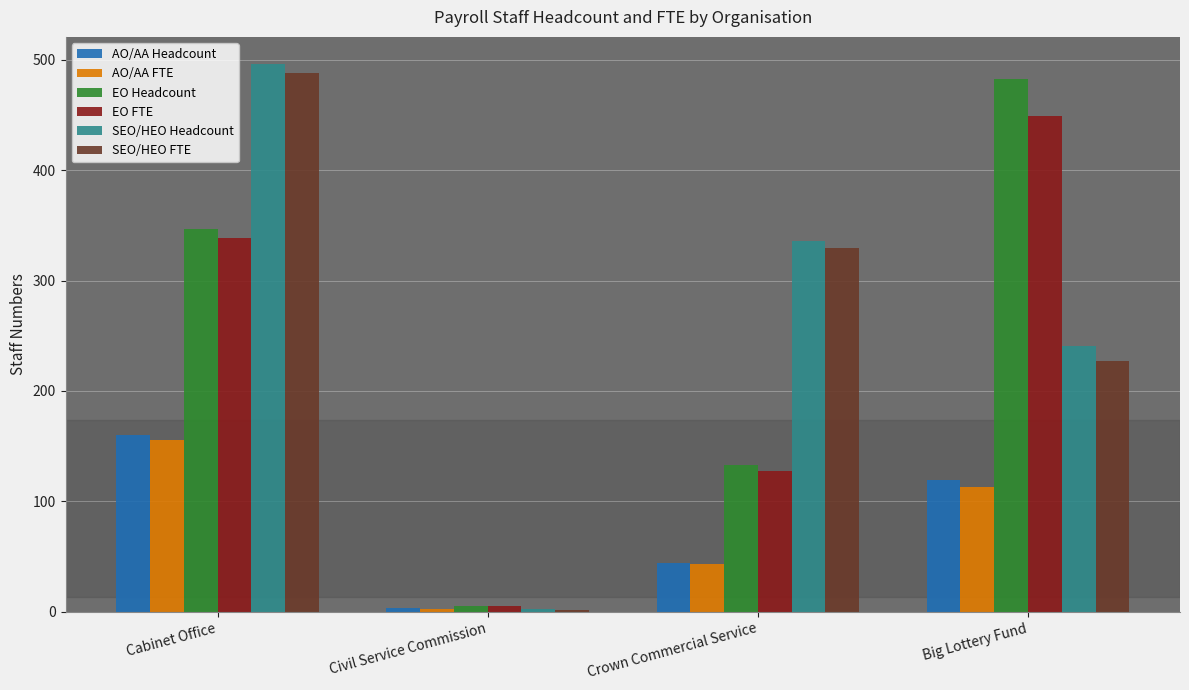

What is the total value across all series at Civil Service Commission?

19.4